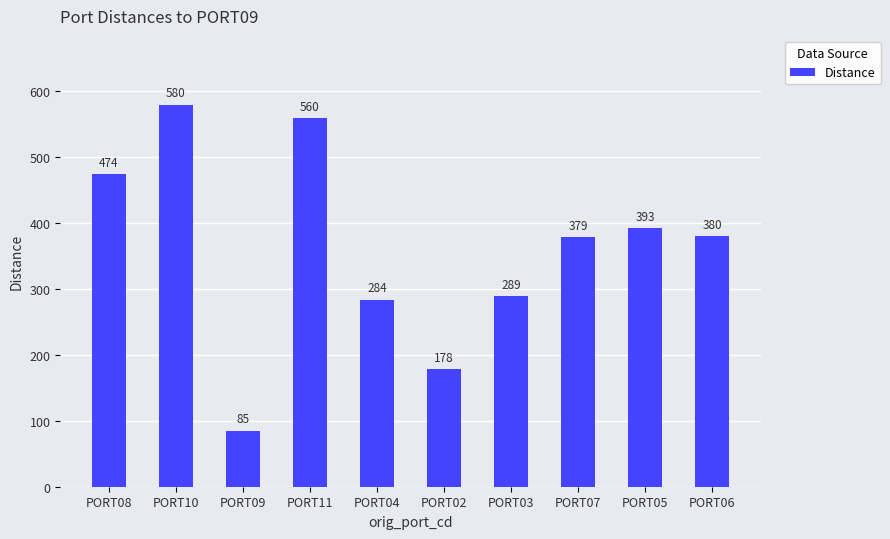

Rank the categories by value from highest to lowest.

PORT10, PORT11, PORT08, PORT05, PORT06, PORT07, PORT03, PORT04, PORT02, PORT09